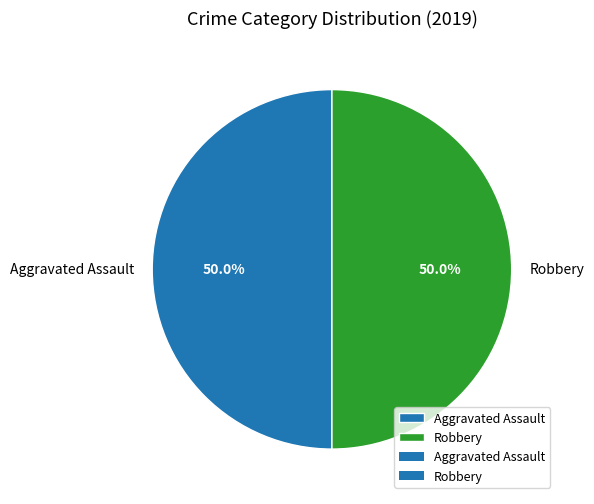

Count the number of slices in the pie.

2